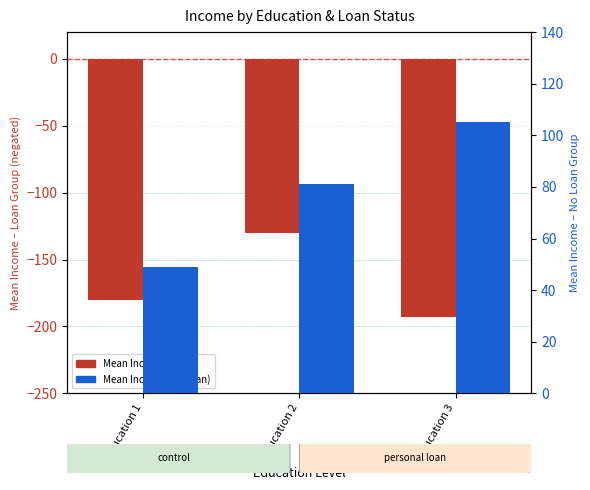

Reading right to left, list all the values displayed in this chart.

Mean Income (Loan): Education 3=-193	Education 2=-130	Education 1=-180
Mean Income (No Loan): Education 3=105	Education 2=81	Education 1=49